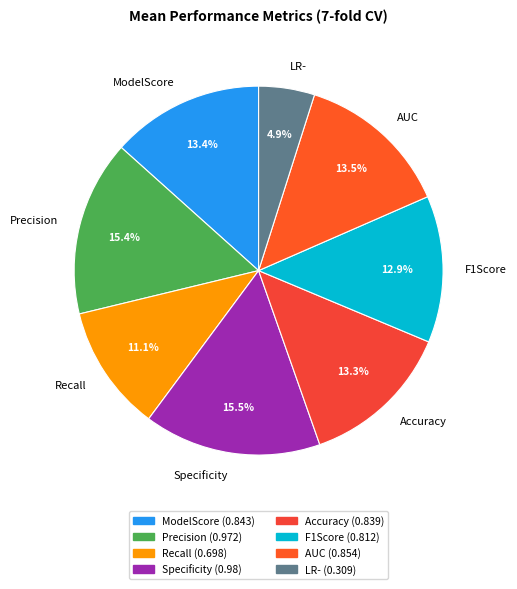

Which has a higher value, ModelScore or LR-?

ModelScore